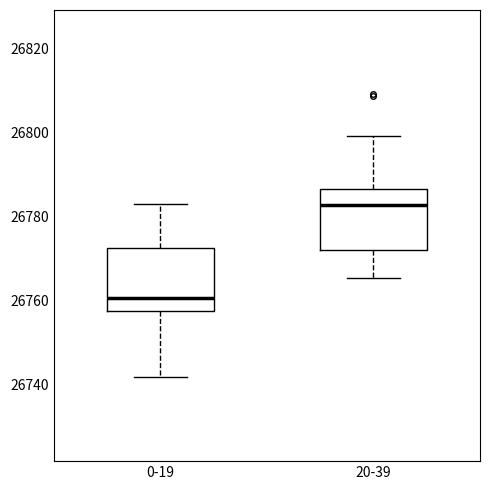

Reading left to right, read every box against the y-axis: the position of its median line, the range the box covers, and the ends of its whiskers. The values are not printed on the chart, so give them approximately, as read against the axis.

0-19: median 26760, box 26758 to 26772, whiskers 26742 to 26784
20-39: median 26782, box 26772 to 26786, whiskers 26766 to 26800